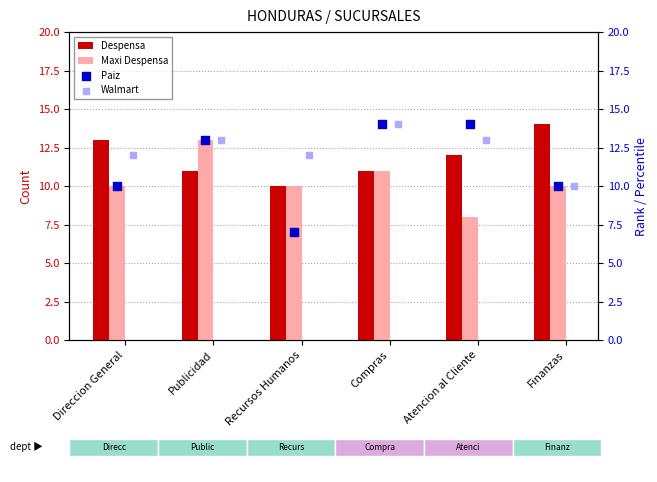

Which series reaches the minimum Y coordinate?

Paiz